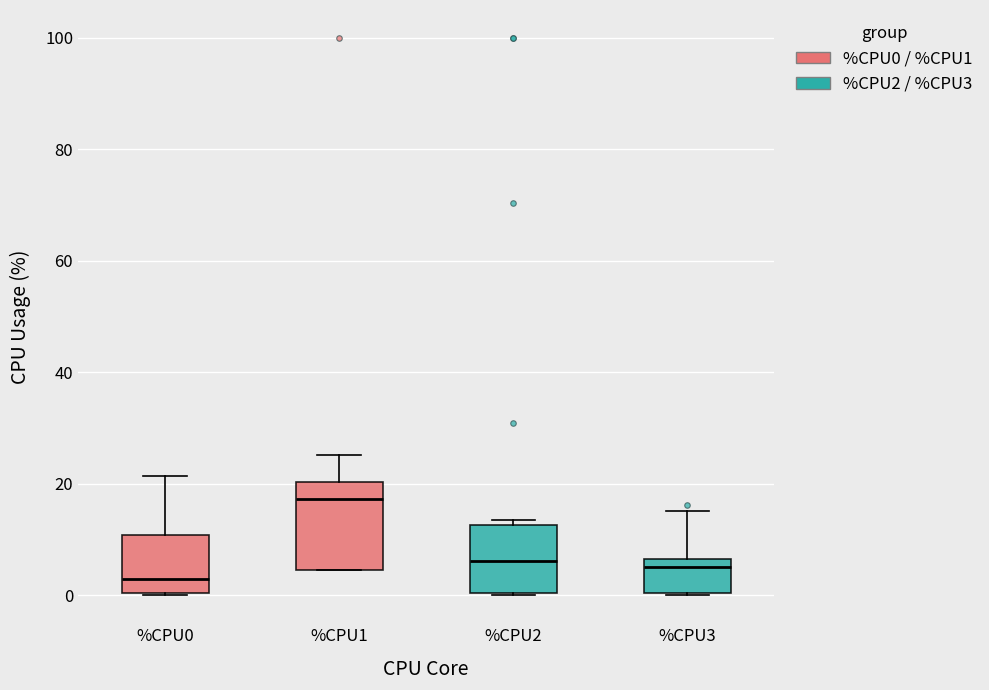

Where does the median line of the box for %CPU2 sit on the y-axis? The values are not printed on the chart, so give them approximately, as read against the axis.

6